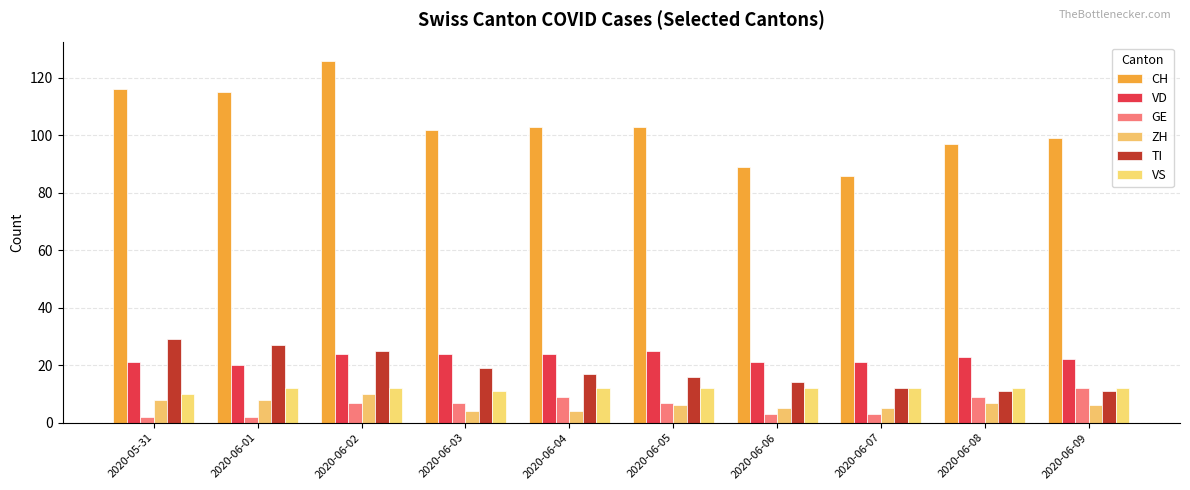

How many VS values are between 12 and 13?

8